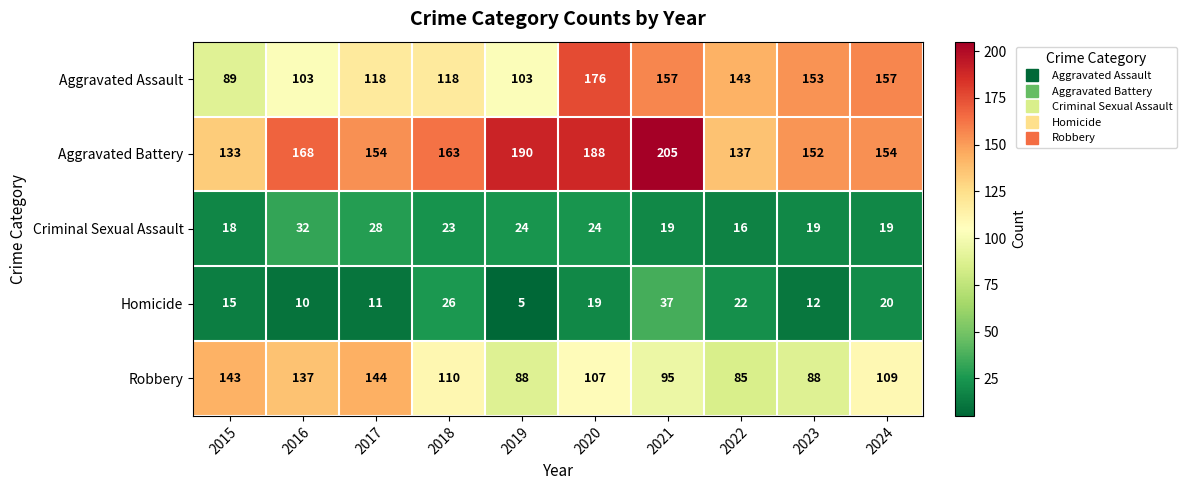

How many series are shown in this chart?

5